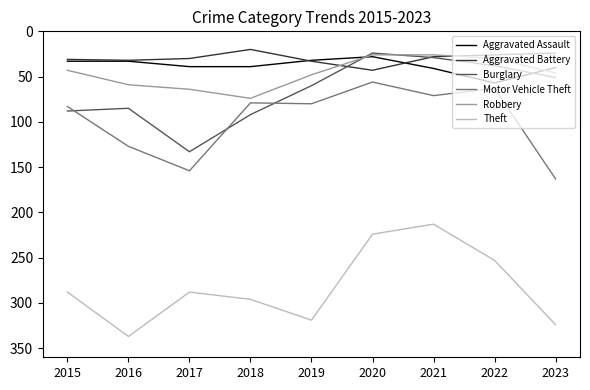

Does the chart have visible grid lines?

No